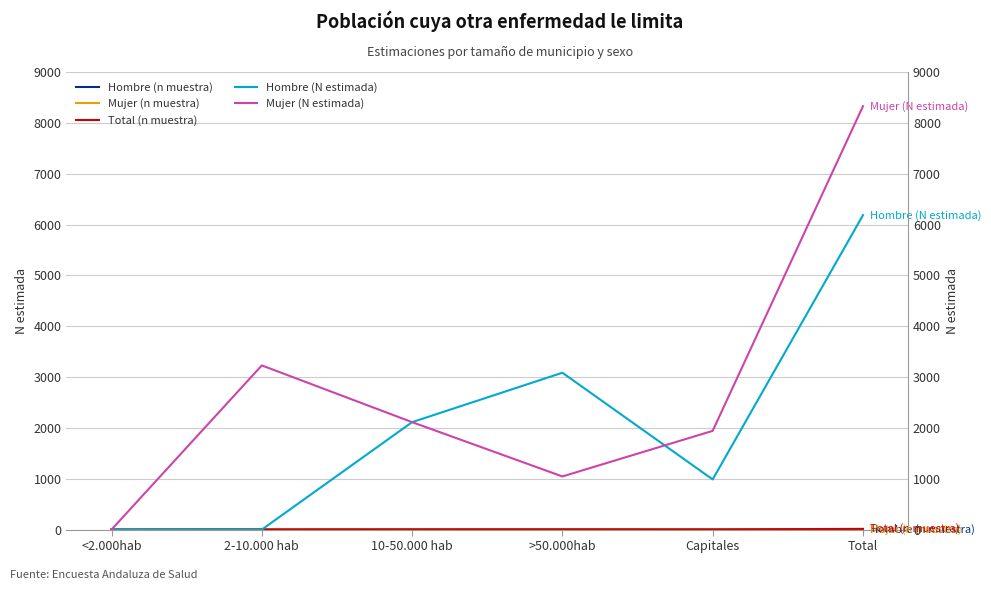

What is the difference between the maximum and minimum values in the Total (n muestra) series?

14